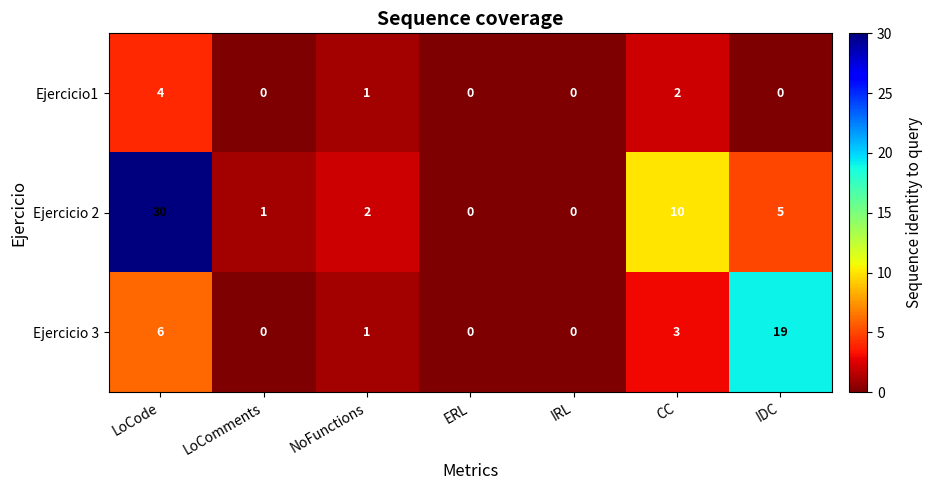

Count the number of categories in the chart.

7